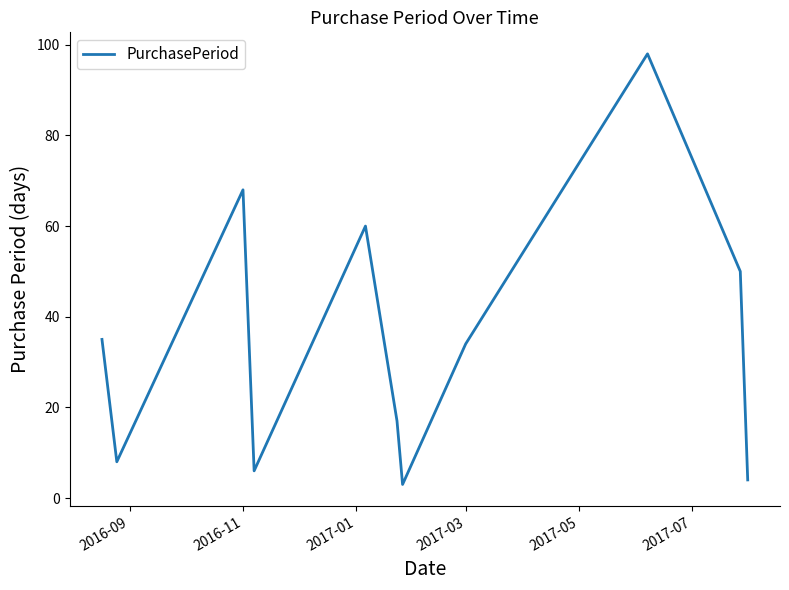

What is the greatest value displayed?

98